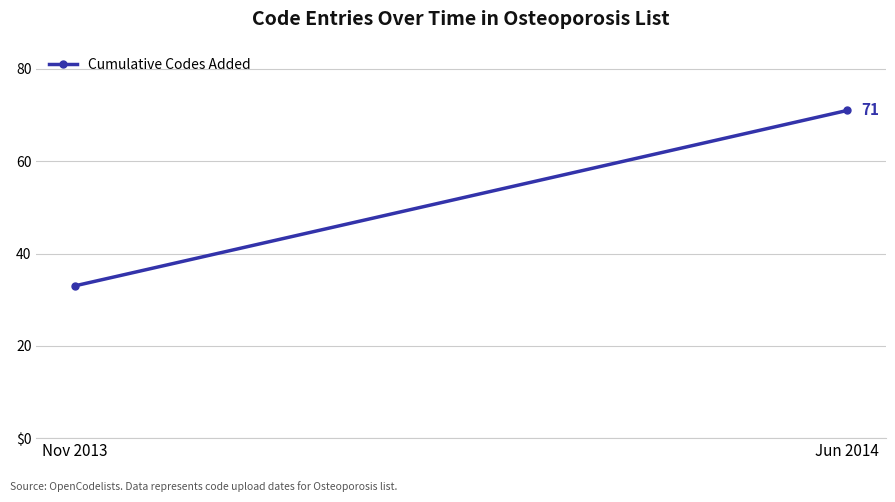

Which has a higher value, Nov 2013 or Jun 2014?

Jun 2014